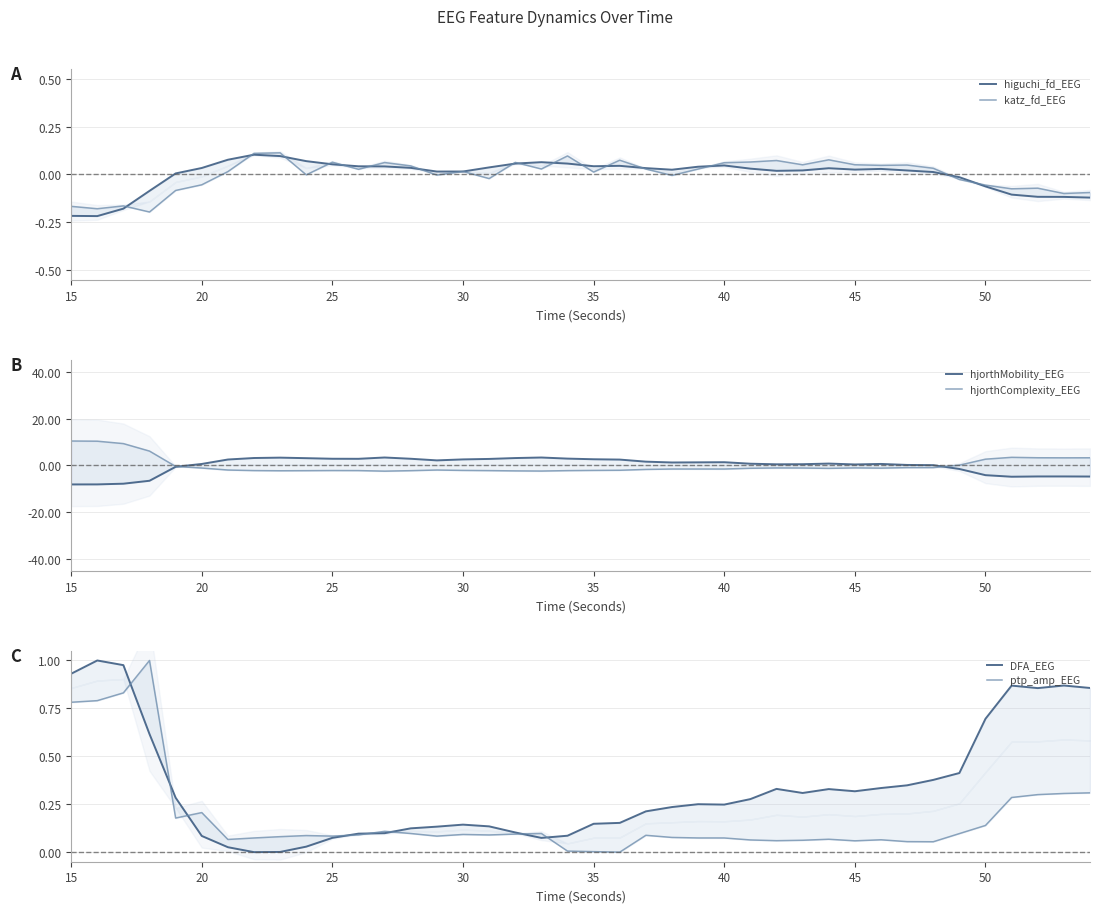

True or false: katz_fd_EEG and DFA_EEG intersect in this chart.

True